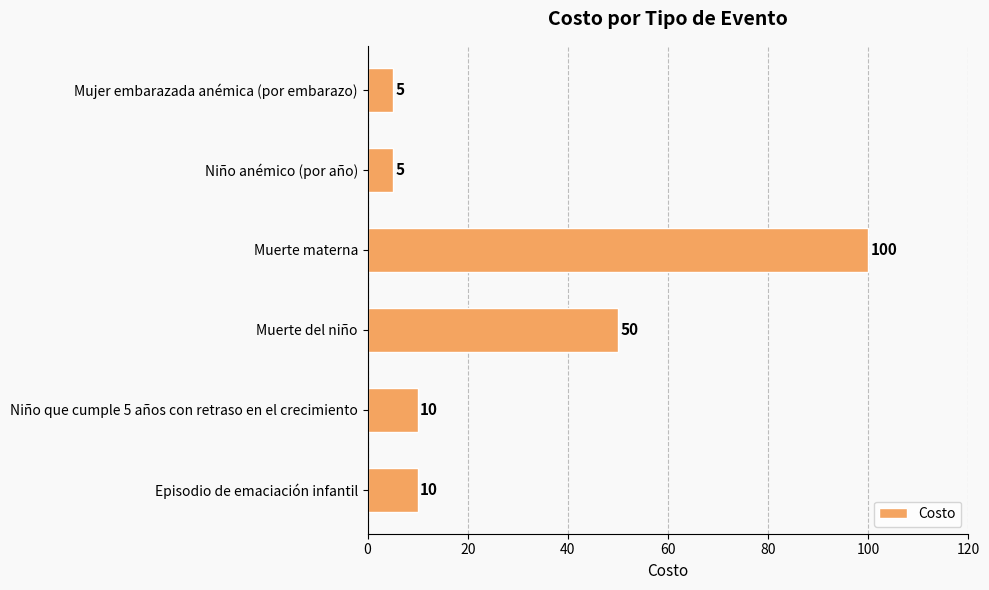

What is the smallest value displayed?

5